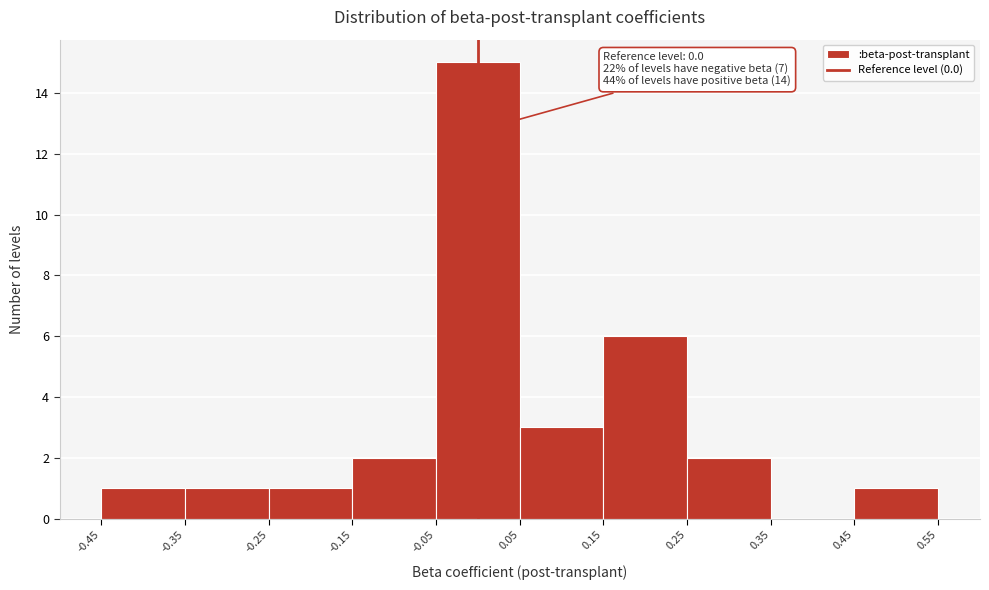

Over which range of the x-axis is the bar tallest?

-0.05 to 0.05